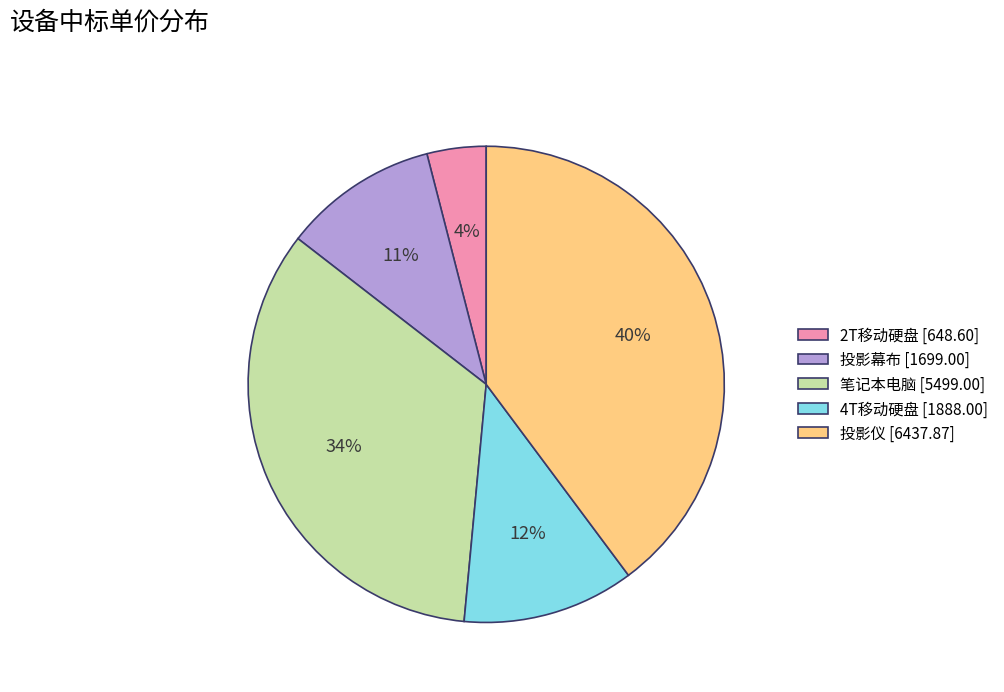

Which has a higher value, 投影仪 or 4T移动硬盘?

投影仪